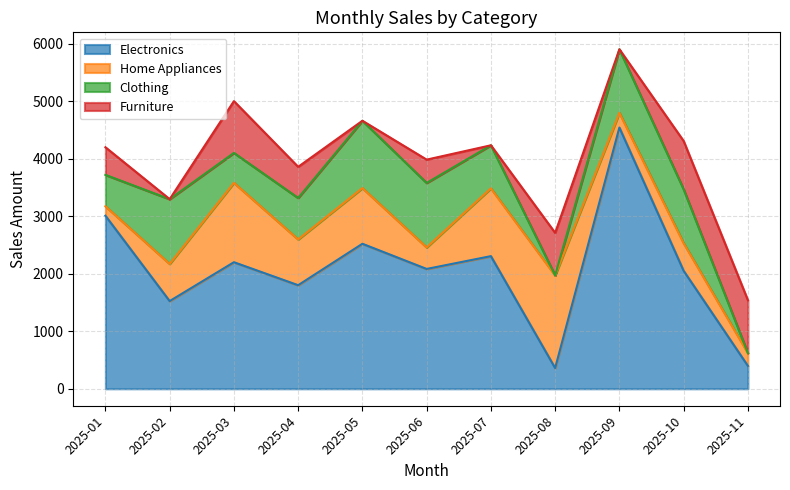

Reading left to right, extract all data points from this chart.

Electronics: 2025-01=3007.8	2025-02=1523.9	2025-03=2199.4	2025-04=1800.0	2025-05=2520.0	2025-06=2082.5	2025-07=2305.0	2025-08=359.9	2025-09=4540.0	2025-10=2050.0	2025-11=397.5
Home Appliances: 2025-01=163.8	2025-02=646.5	2025-03=1379.9	2025-04=796.0	2025-05=968.1	2025-06=375.0	2025-07=1178.5	2025-08=1610.0	2025-09=255.5	2025-10=480.0	2025-11=222.0
Clothing: 2025-01=546.0	2025-02=1125.0	2025-03=520.0	2025-04=720.0	2025-05=1170.0	2025-06=1120.0	2025-07=748.0	2025-08=0.0	2025-09=1104.5	2025-10=936.0	2025-11=0.0
Furniture: 2025-01=480.0	2025-02=0.0	2025-03=900.0	2025-04=541.5	2025-05=0.0	2025-06=405.0	2025-07=0.0	2025-08=740.0	2025-09=0.0	2025-10=840.0	2025-11=920.0